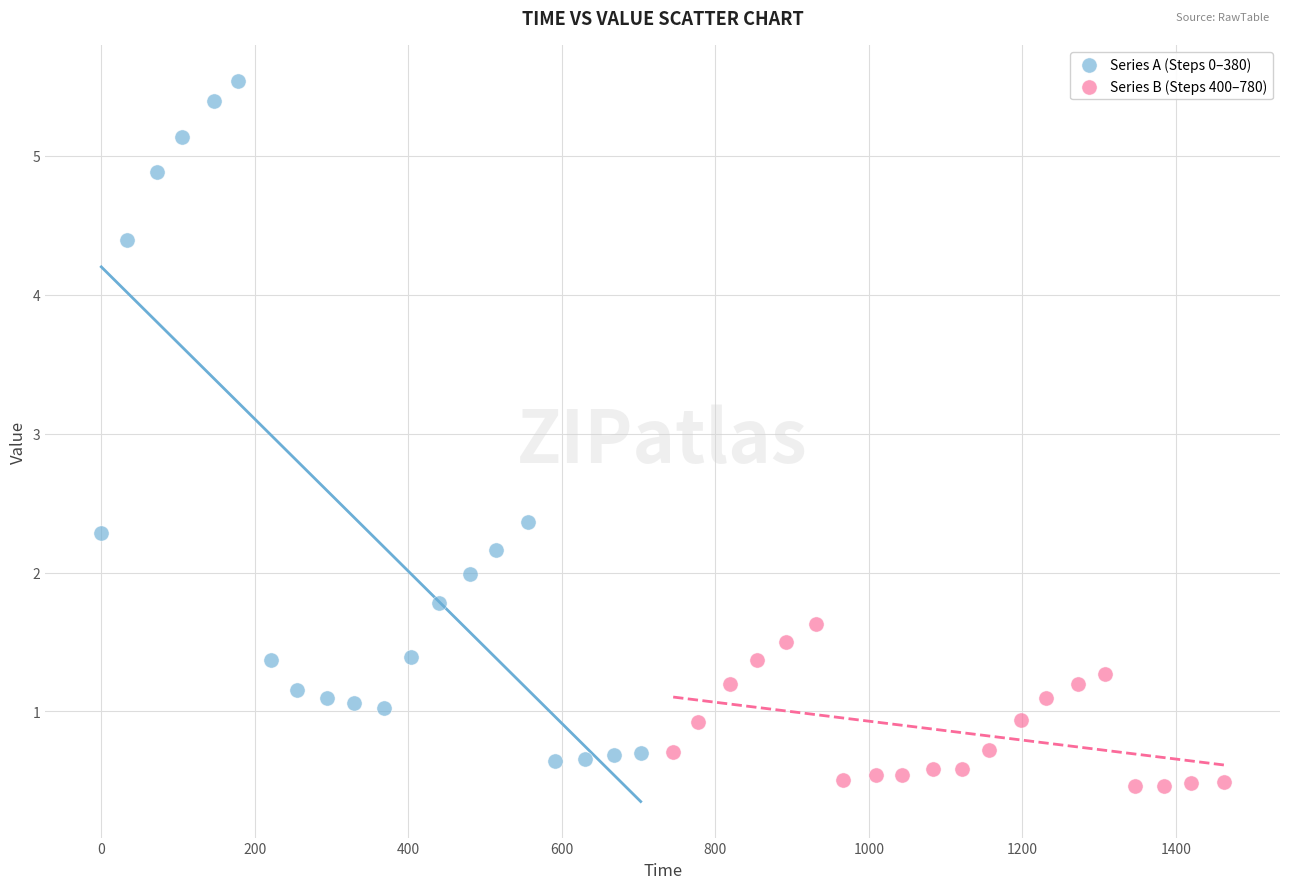

Which series has the widest spread of Y values?

Series A (Steps 0–380)